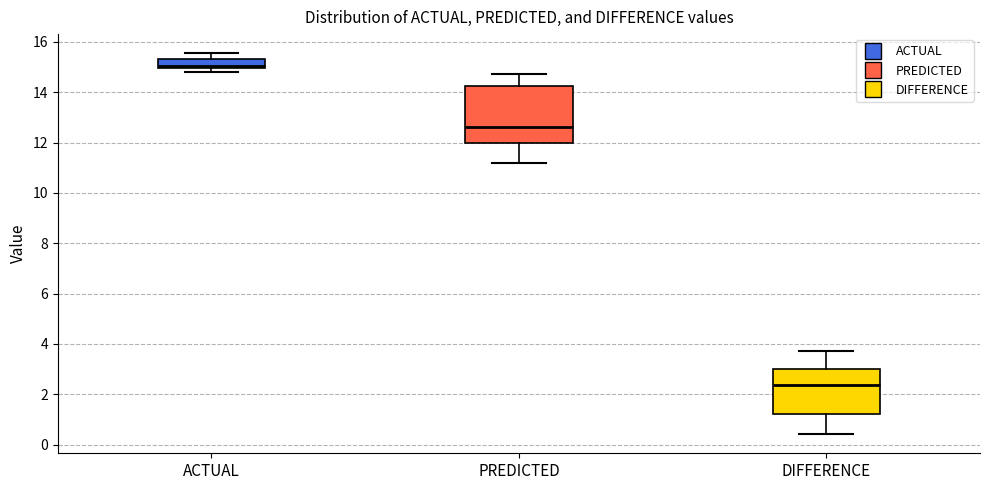

Comparing the boxes themselves (not the whiskers), which one is the tallest?

PREDICTED